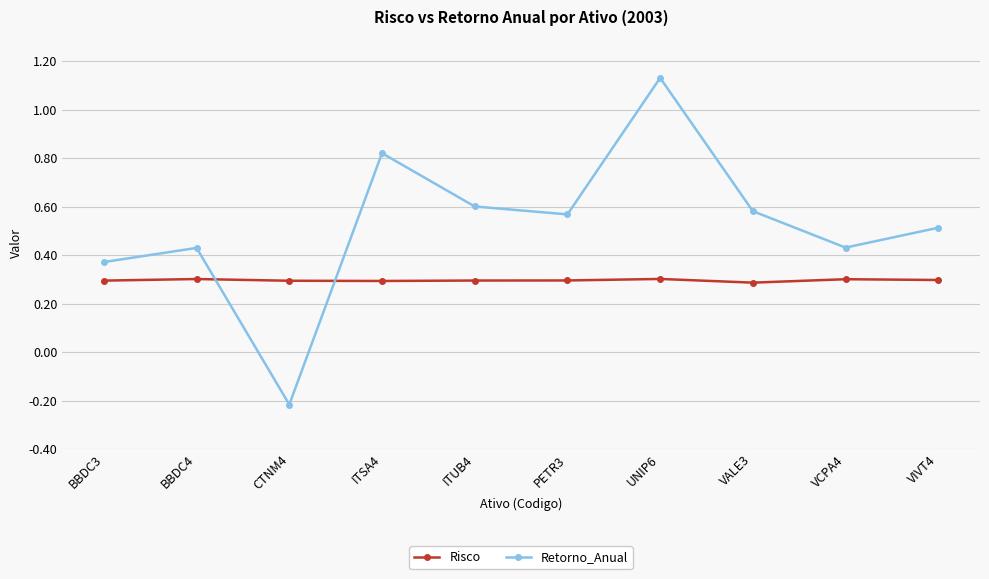

Which category has the highest value across all series?

UNIP6